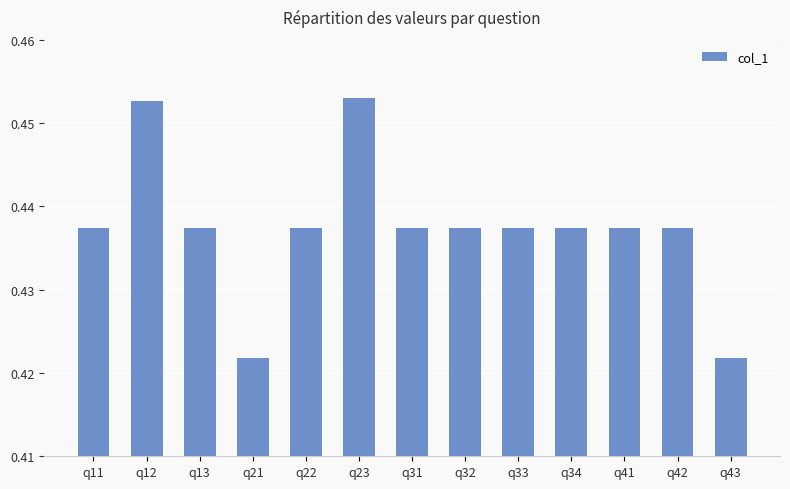

True or false: the data shows 0.6 at q31.

False